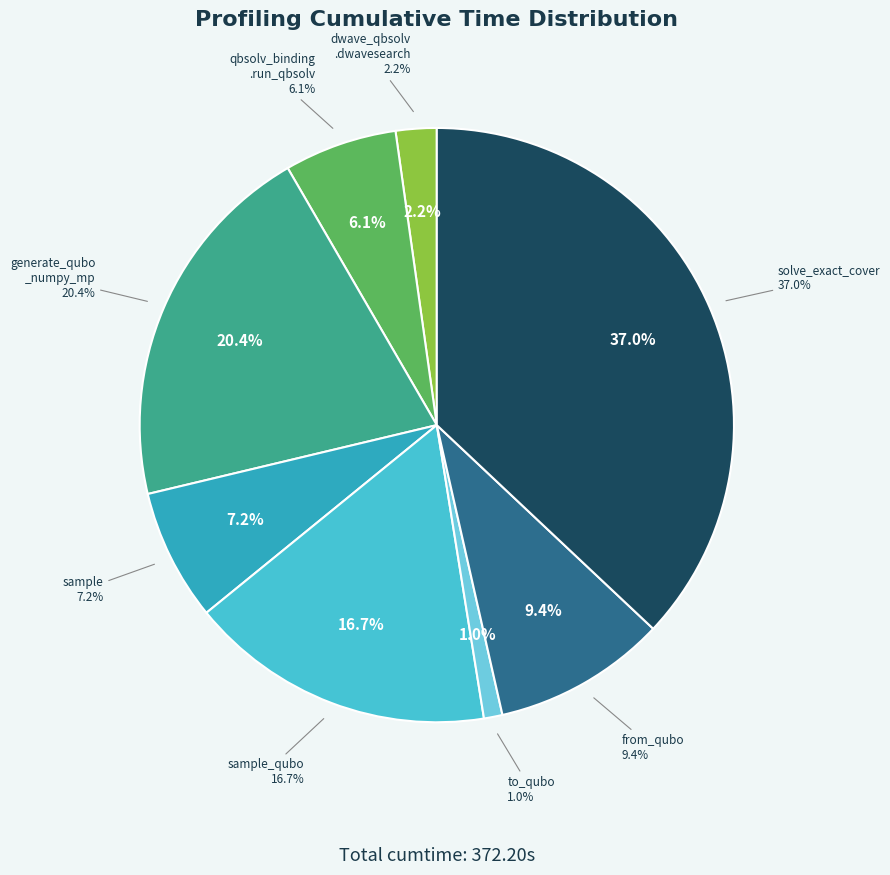

What percentage is the solve_exact_cover slice, to the nearest percent?

37%